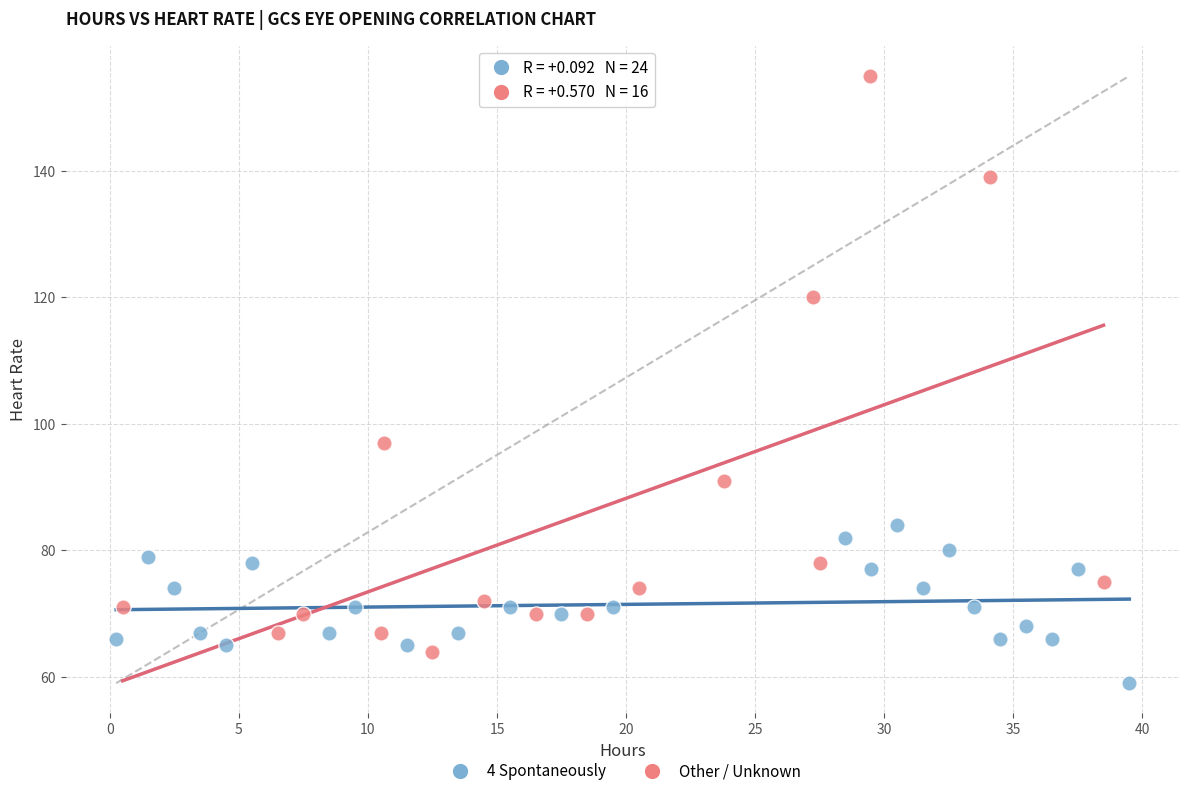

Which series reaches the minimum Y coordinate?

4 Spontaneously